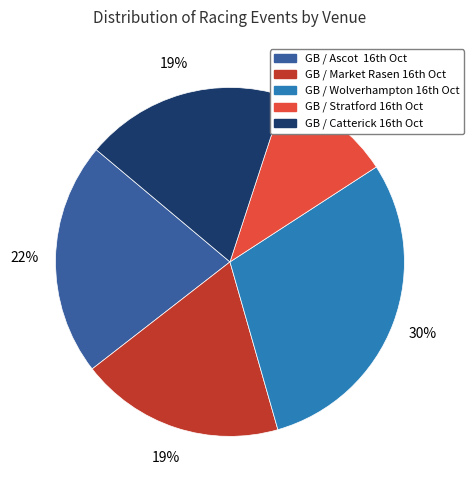

What is the smallest slice in the pie chart?

GB / Stratford 16th Oct